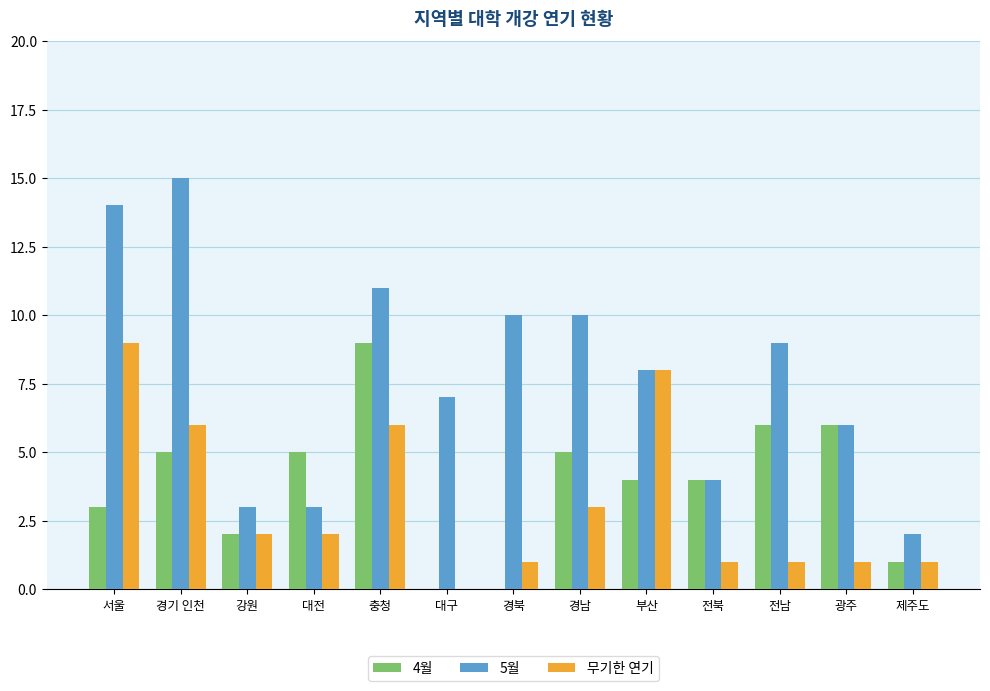

Is the value of 5월 at 충청 greater than the value of 무기한 연기 at 부산?

Yes